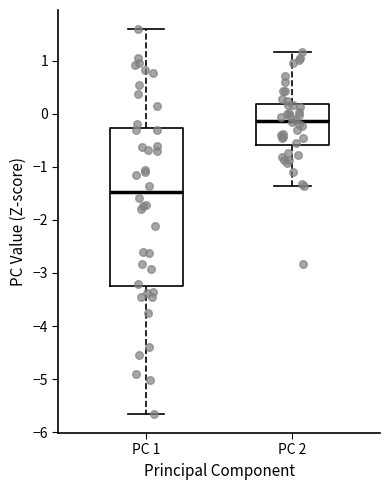

Which box's median line is the lowest?

PC 1